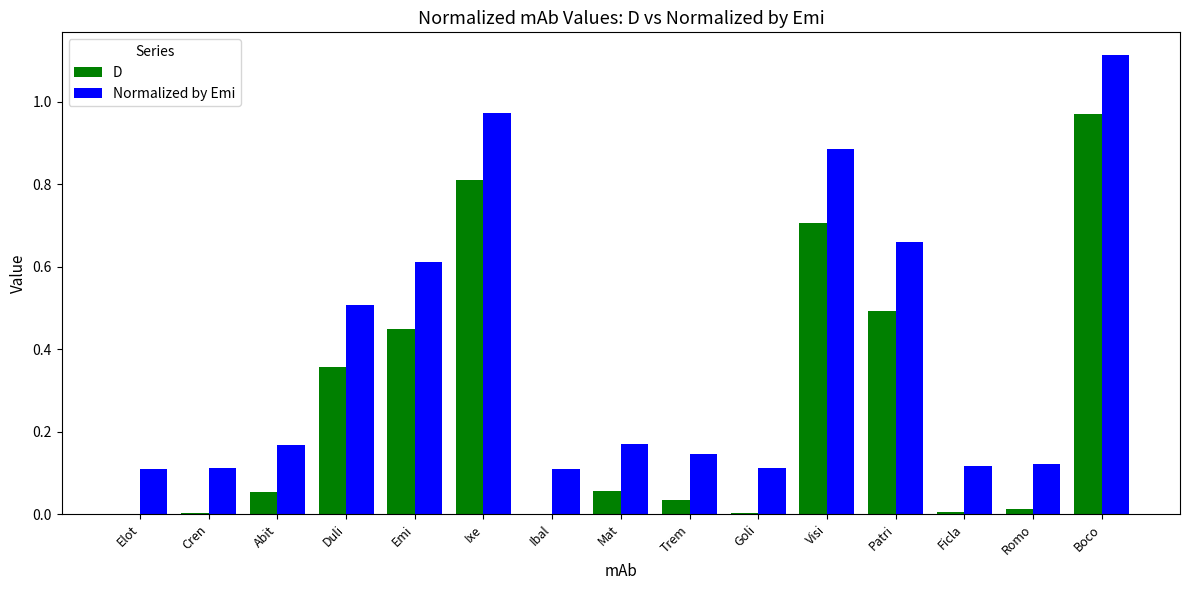

How many groups of bars are there?

15